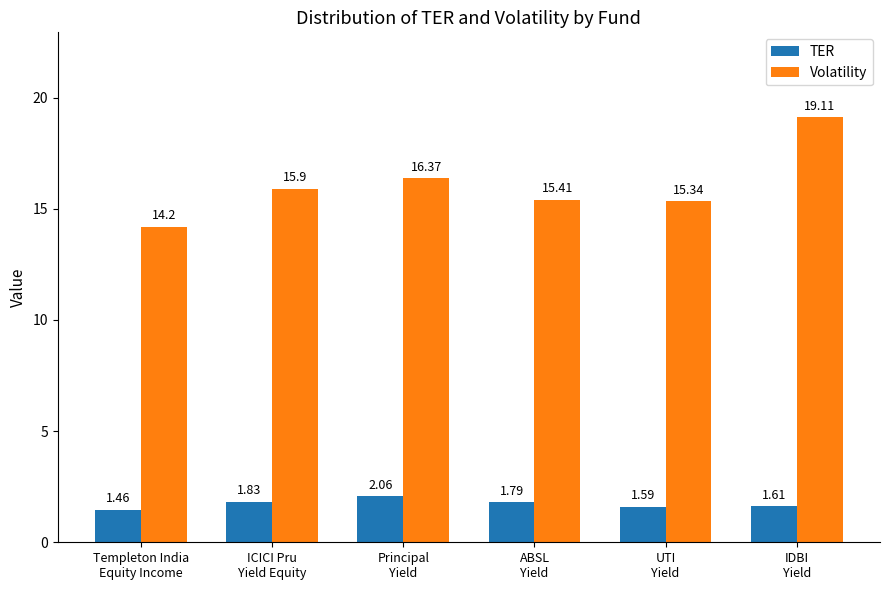

What is the difference between the maximum and second lowest values in the TER series?

0.5